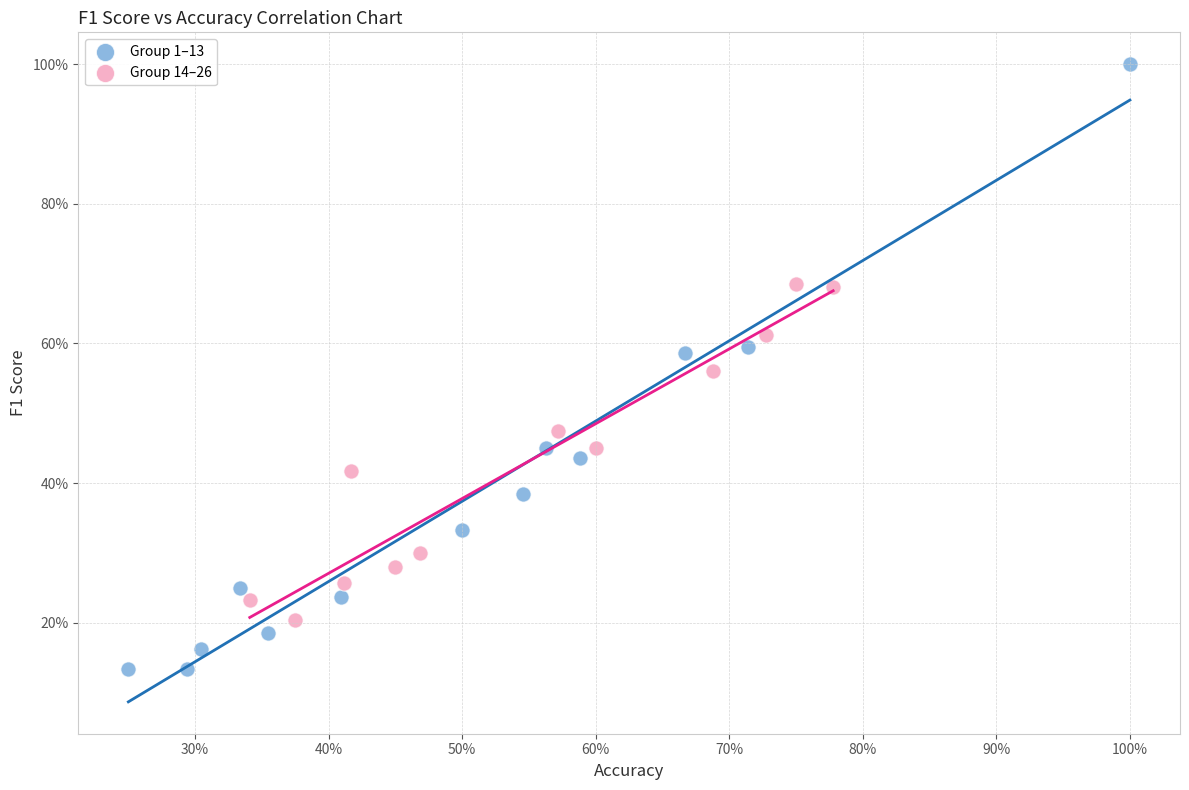

Which series reaches the minimum Y coordinate?

Group 1–13